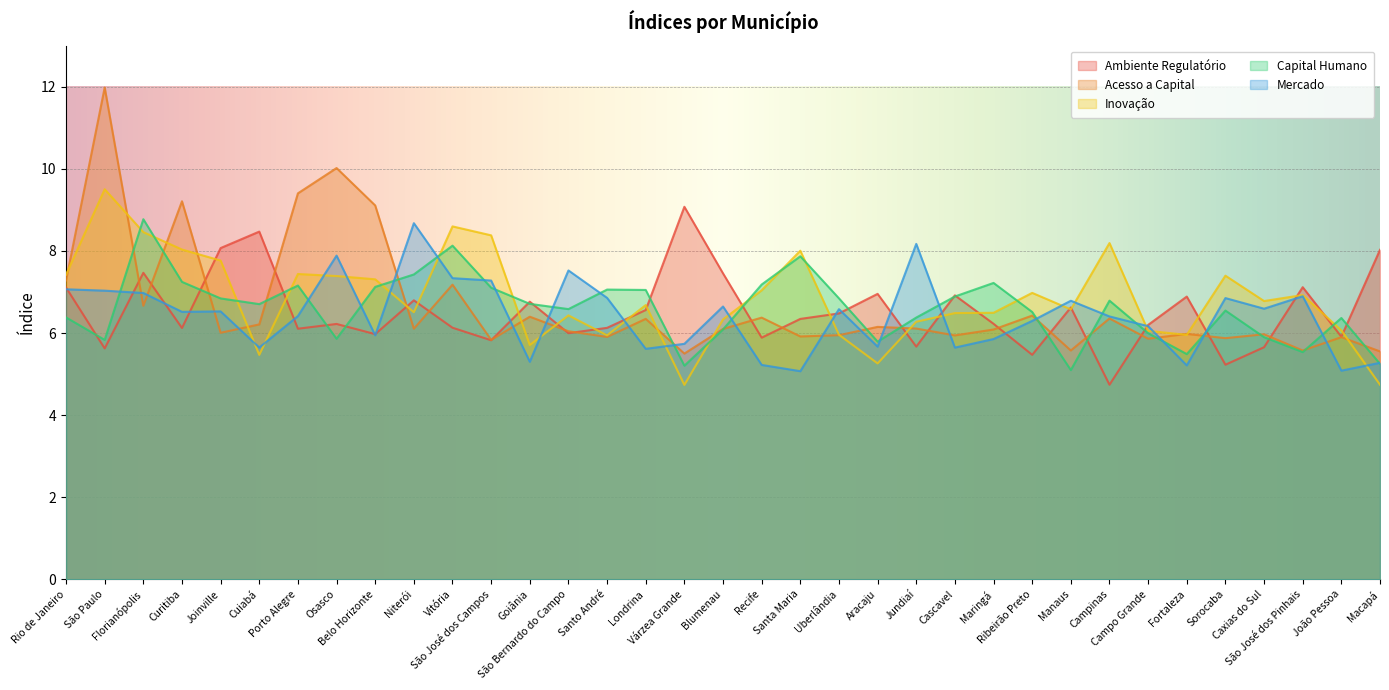

At which label does Inovação first exceed 6?

Rio de Janeiro